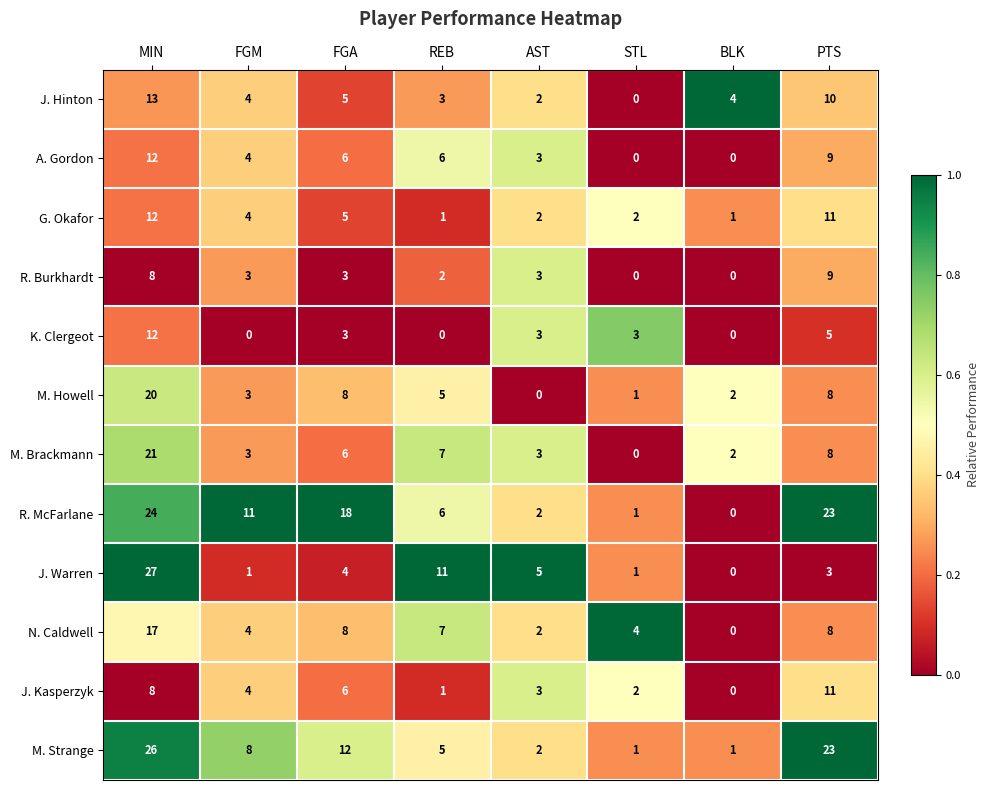

At which label does J. Warren reach its minimum?

BLK